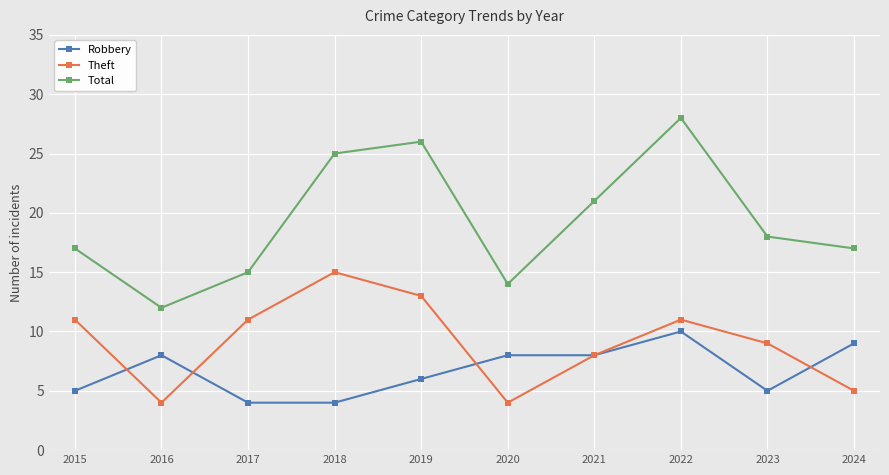

The value of Total at 2019 is 47. True or false?

False